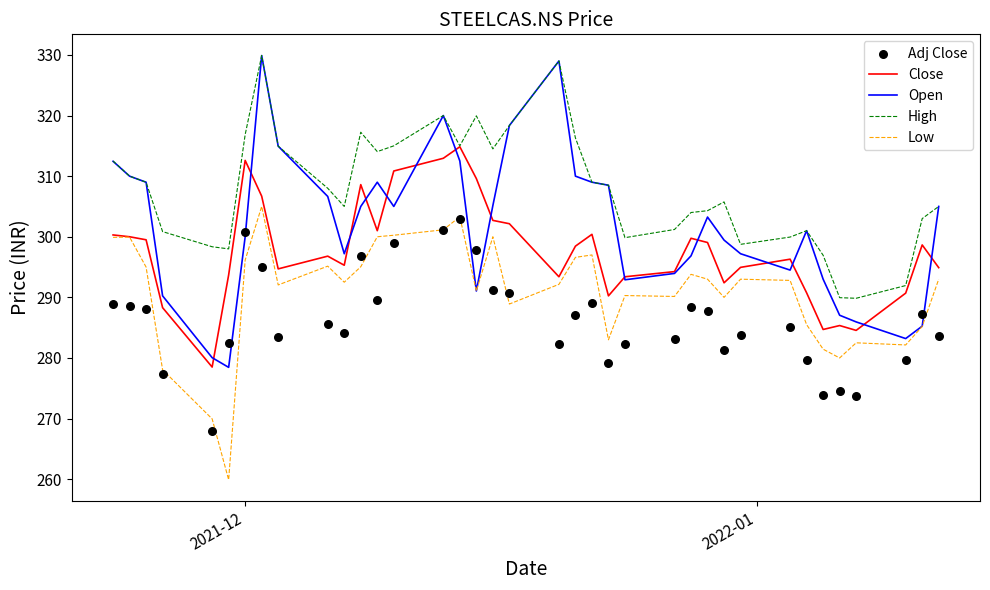

Which series has the largest Y range (max minus min)?

Open